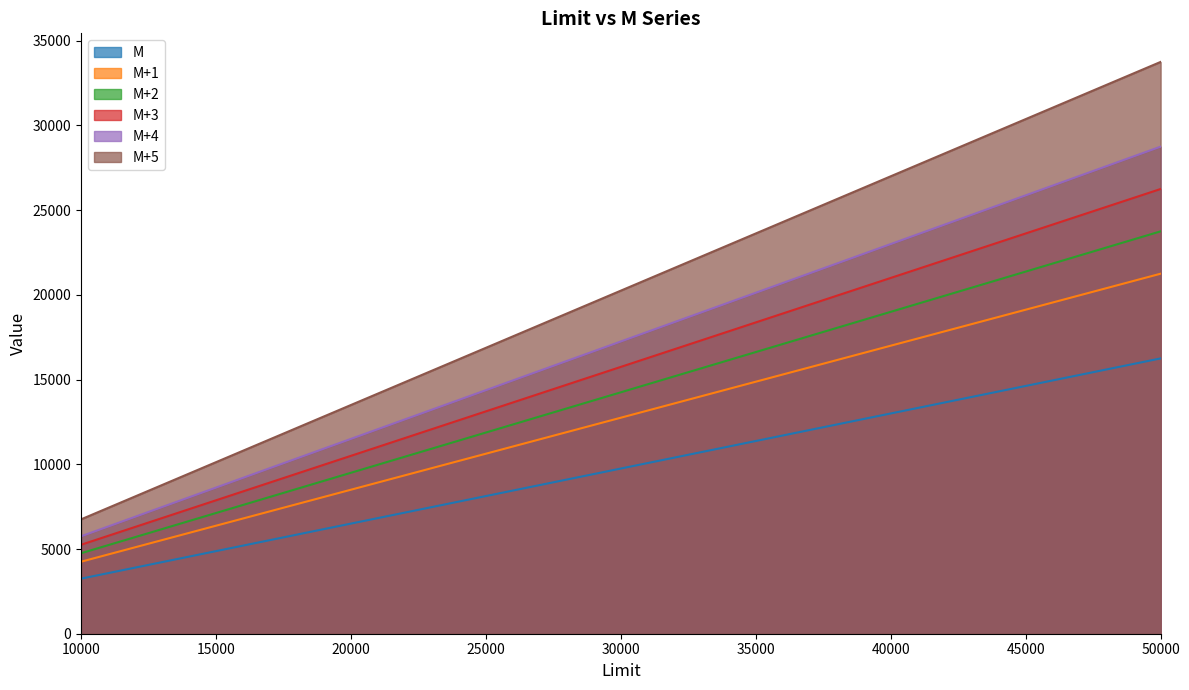

What is the difference between the highest and lowest values at 40000?

14000